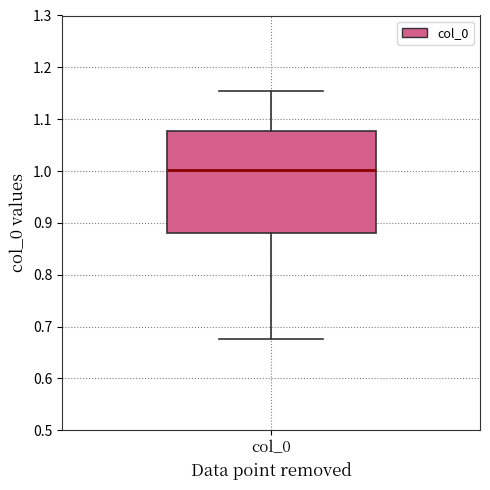

Where does the upper whisker of the box for col_0 end on the y-axis? The values are not printed on the chart, so give them approximately, as read against the axis.

1.15